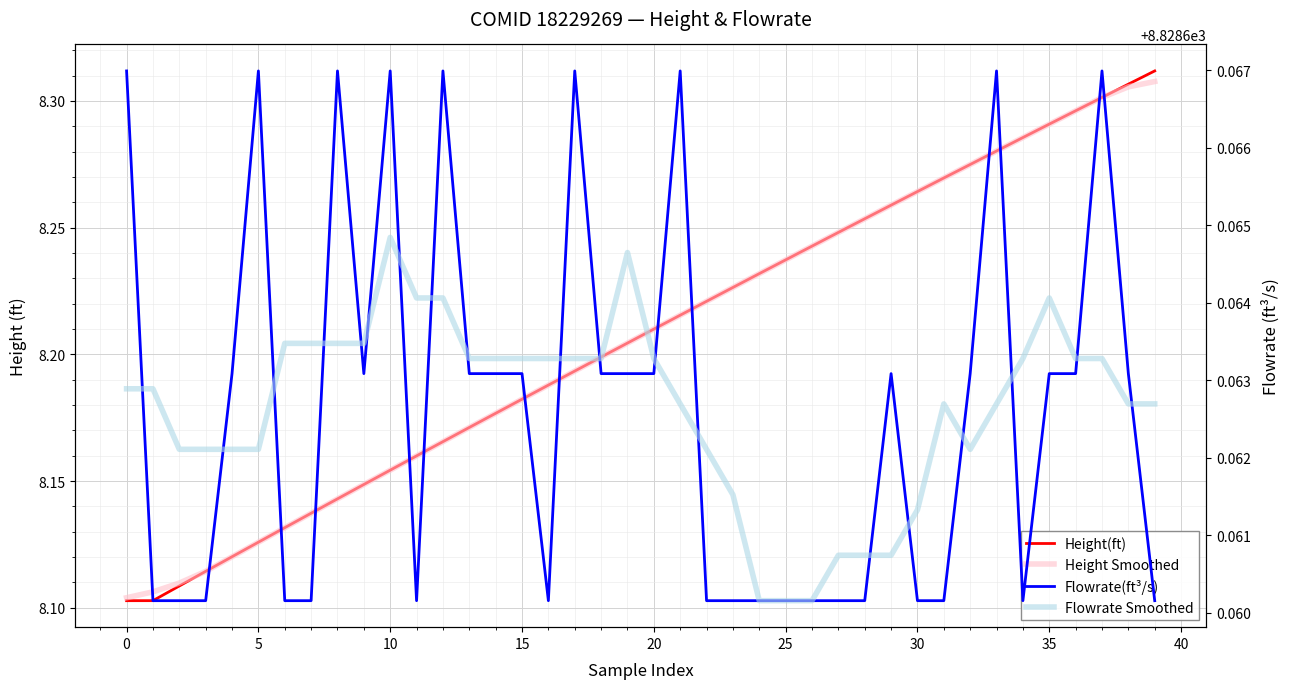

How many interior local peaks does the Flowrate(ft³/s) series have?

9